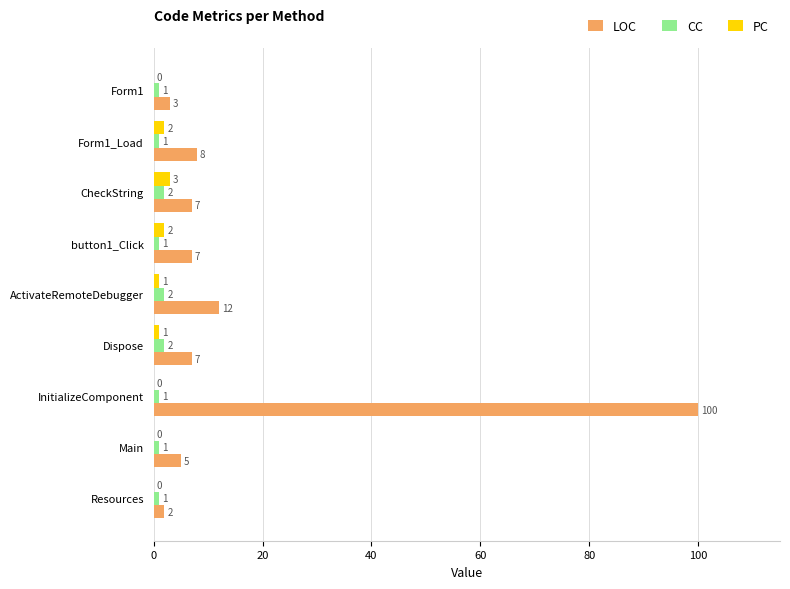

Between Form1 and InitializeComponent, which series saw the biggest shift?

LOC